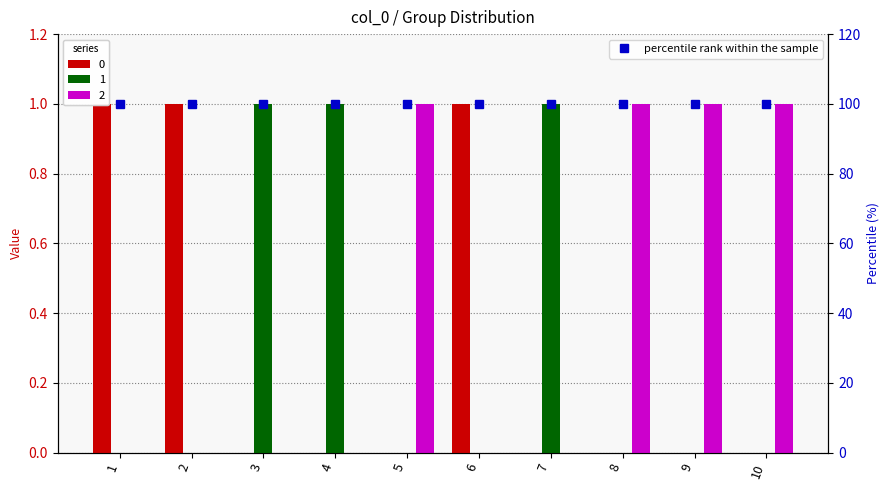

True or false: 1 has a value of 0 at 2.

True